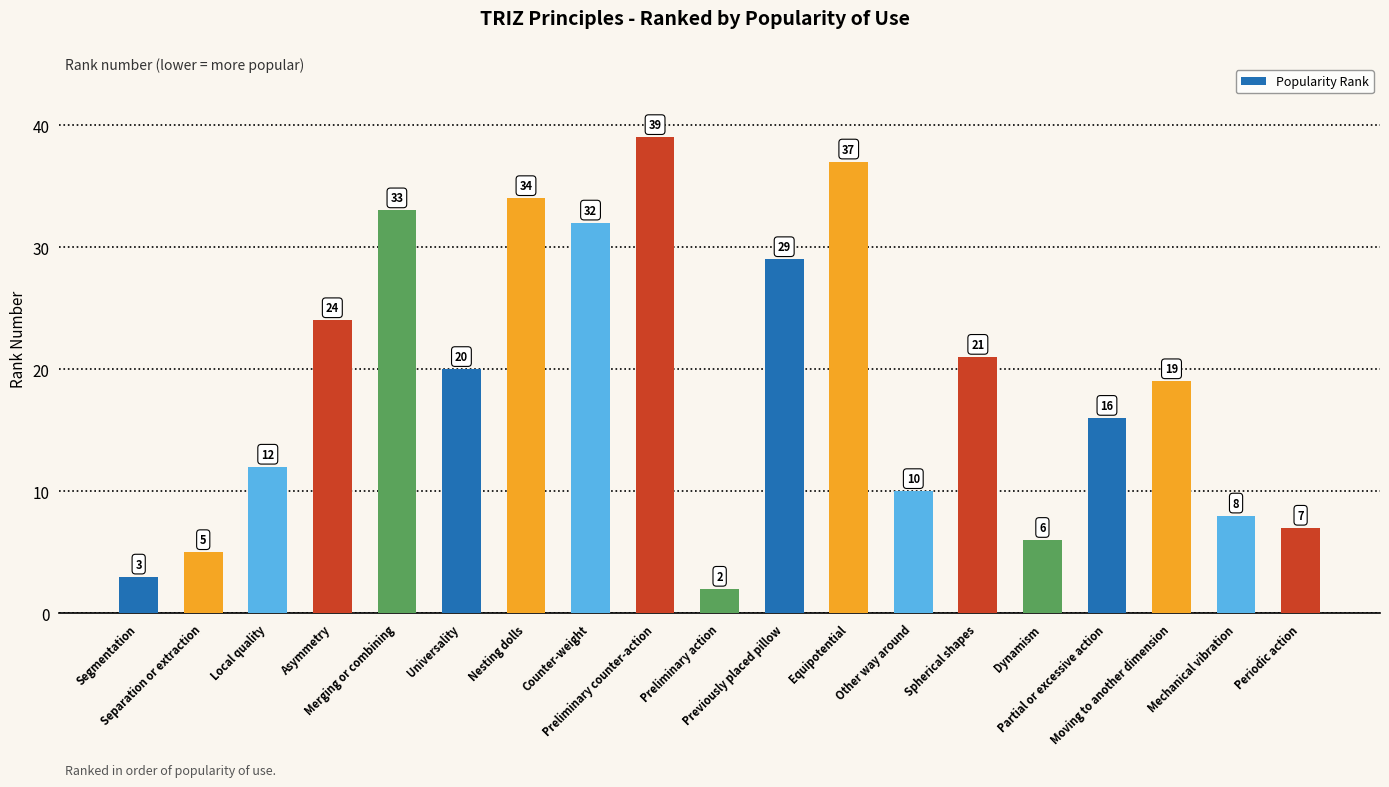

At which label does the data first exceed 19?

Asymmetry